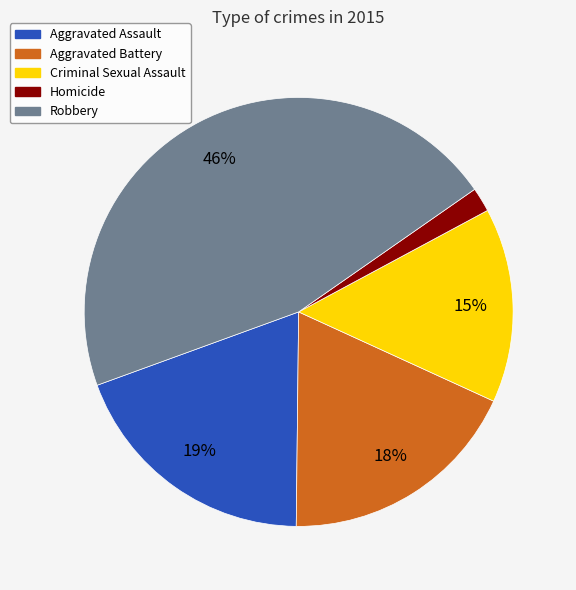

To the nearest percent, what percentage of the pie is Aggravated Battery?

18%